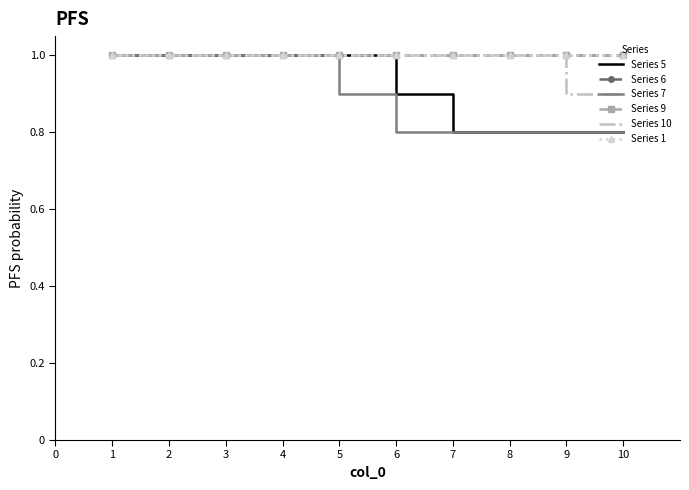

The Series 5 series shows 0.8 at 8. True or false?

True